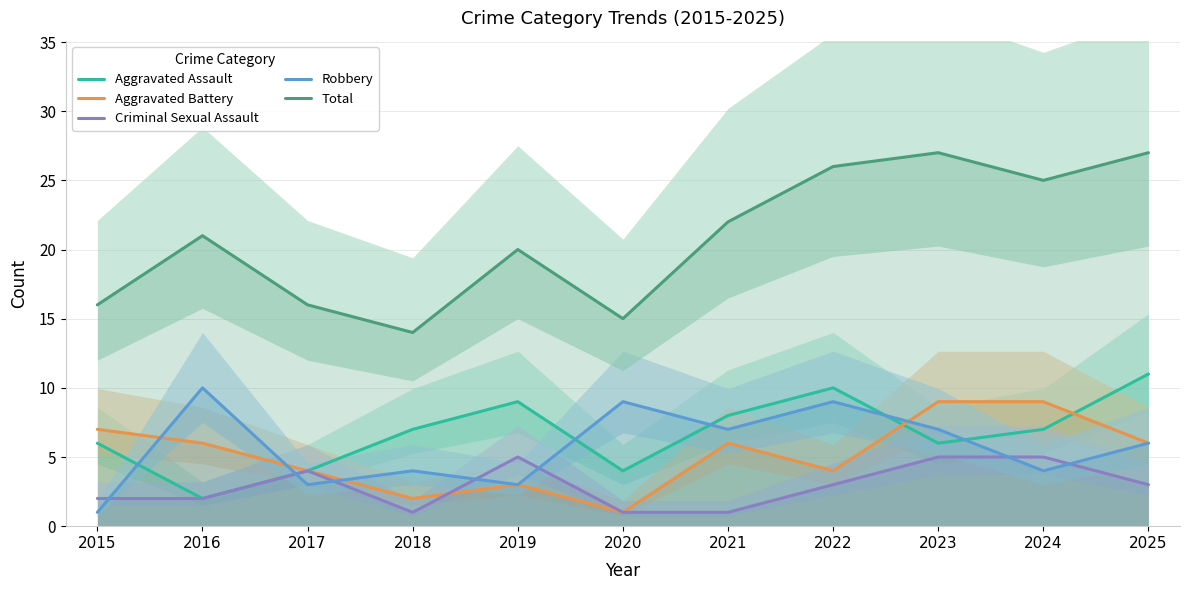

What is the difference between the Aggravated Assault values at 2019 and 2017?

5